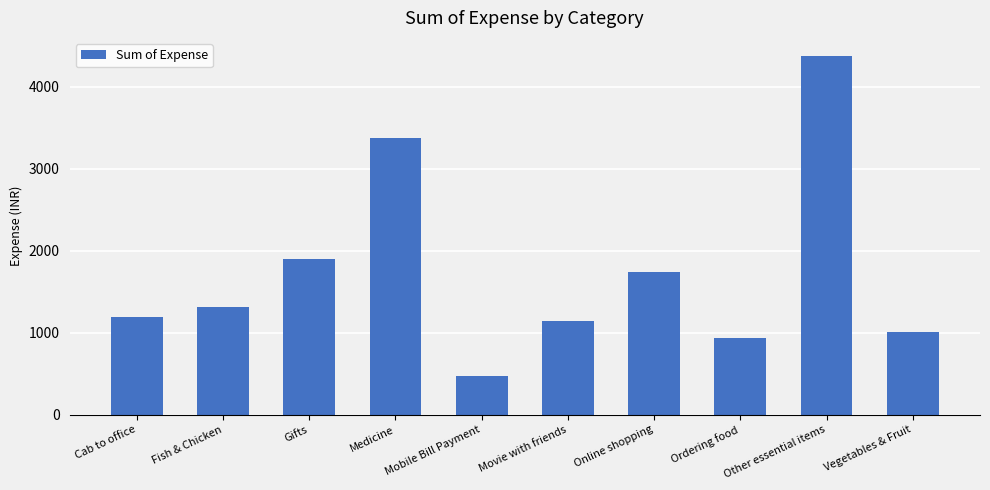

What is the minimum value shown in the chart?

470.0